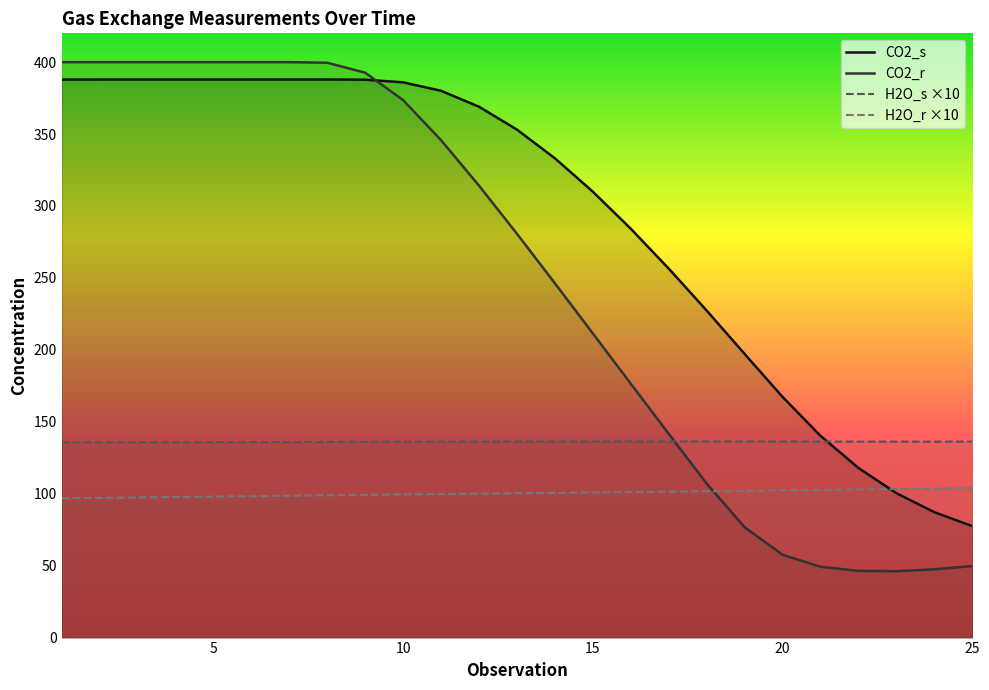

Reading left to right, list all the values displayed in this chart.

CO2_s: 387.9	387.9	387.9	387.9	387.9	387.9	387.9	387.9	387.8	386.0	380.1	369.0	353.1	333.1	309.9	284.2	256.5	227.3	197.2	167.3	140.3	117.9	100.4	87.2	77.5
CO2_r: 400.0	400.0	400.0	400.0	400.0	400.0	400.0	399.5	392.6	373.5	345.7	314.1	280.7	246.3	211.4	176.4	141.6	107.0	76.7	57.6	49.2	46.4	46.1	47.5	49.7
H2O_s: 135.8	135.8	135.8	135.8	135.8	135.9	135.9	136.0	136.1	136.1	136.2	136.2	136.3	136.3	136.4	136.4	136.3	136.3	136.3	136.3	136.2	136.2	136.2	136.2	136.2
H2O_r: 96.8	97.1	97.4	97.7	98.0	98.3	98.6	98.9	99.2	99.5	99.8	100.1	100.3	100.6	100.9	101.1	101.4	101.7	102.0	102.3	102.6	103.0	103.3	103.6	103.9